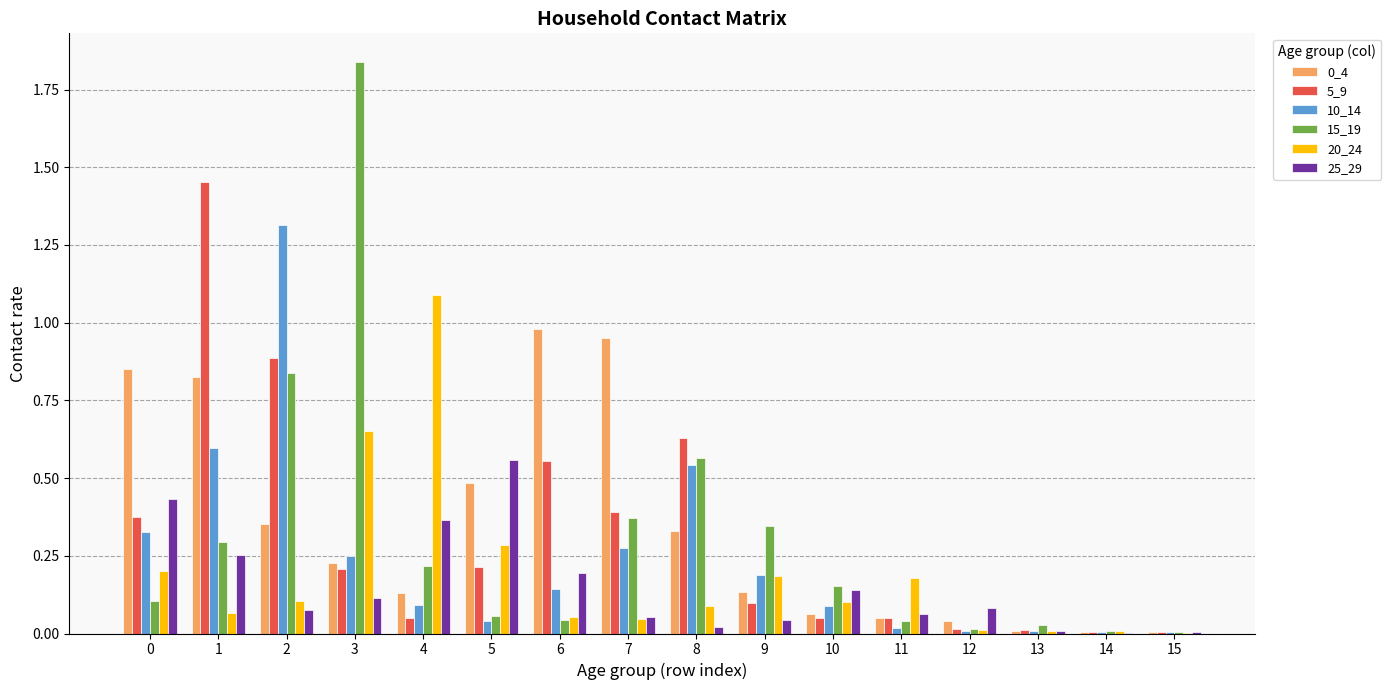

Is the value of 15_19 at 7 greater than the value of 10_14 at 15?

Yes